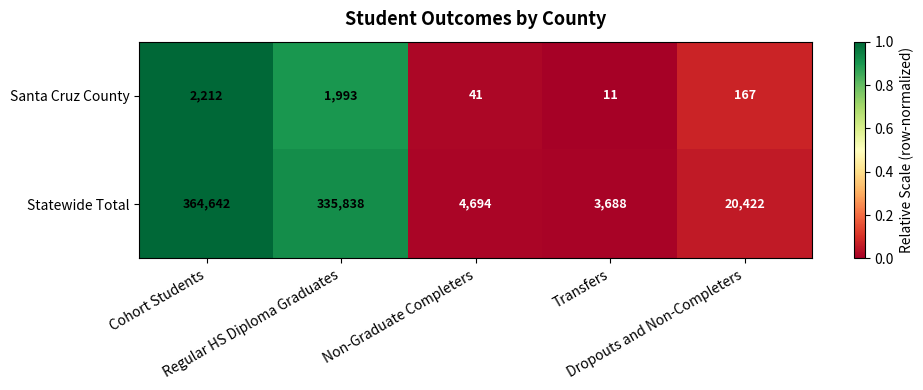

At which category does the chart reach its minimum across all series?

Transfers